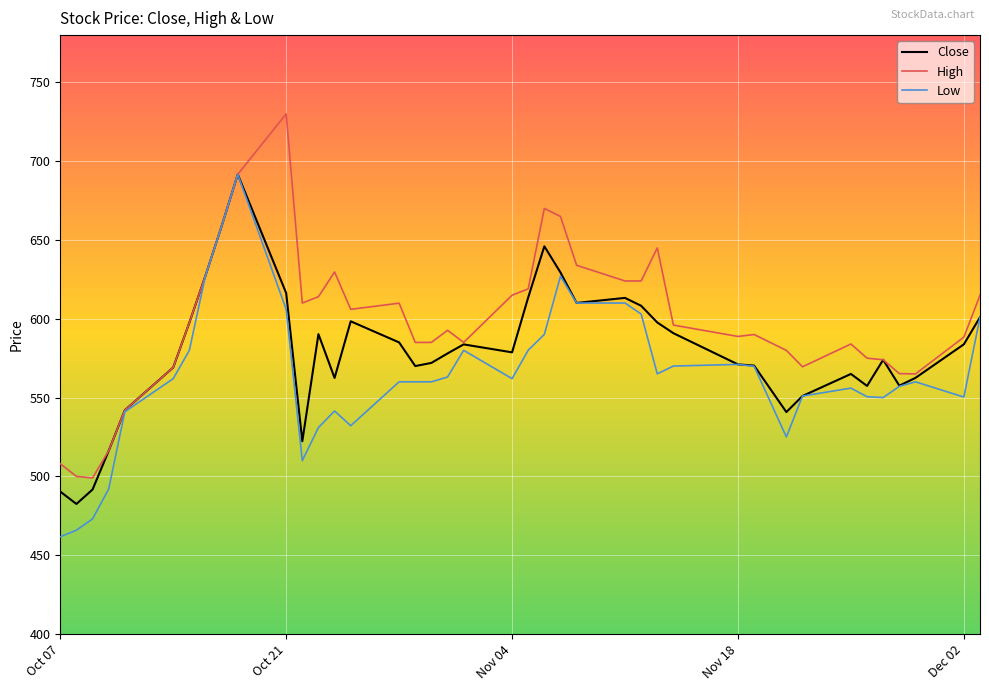

List the series in order of their overall mean, highest first.

High, Close, Low